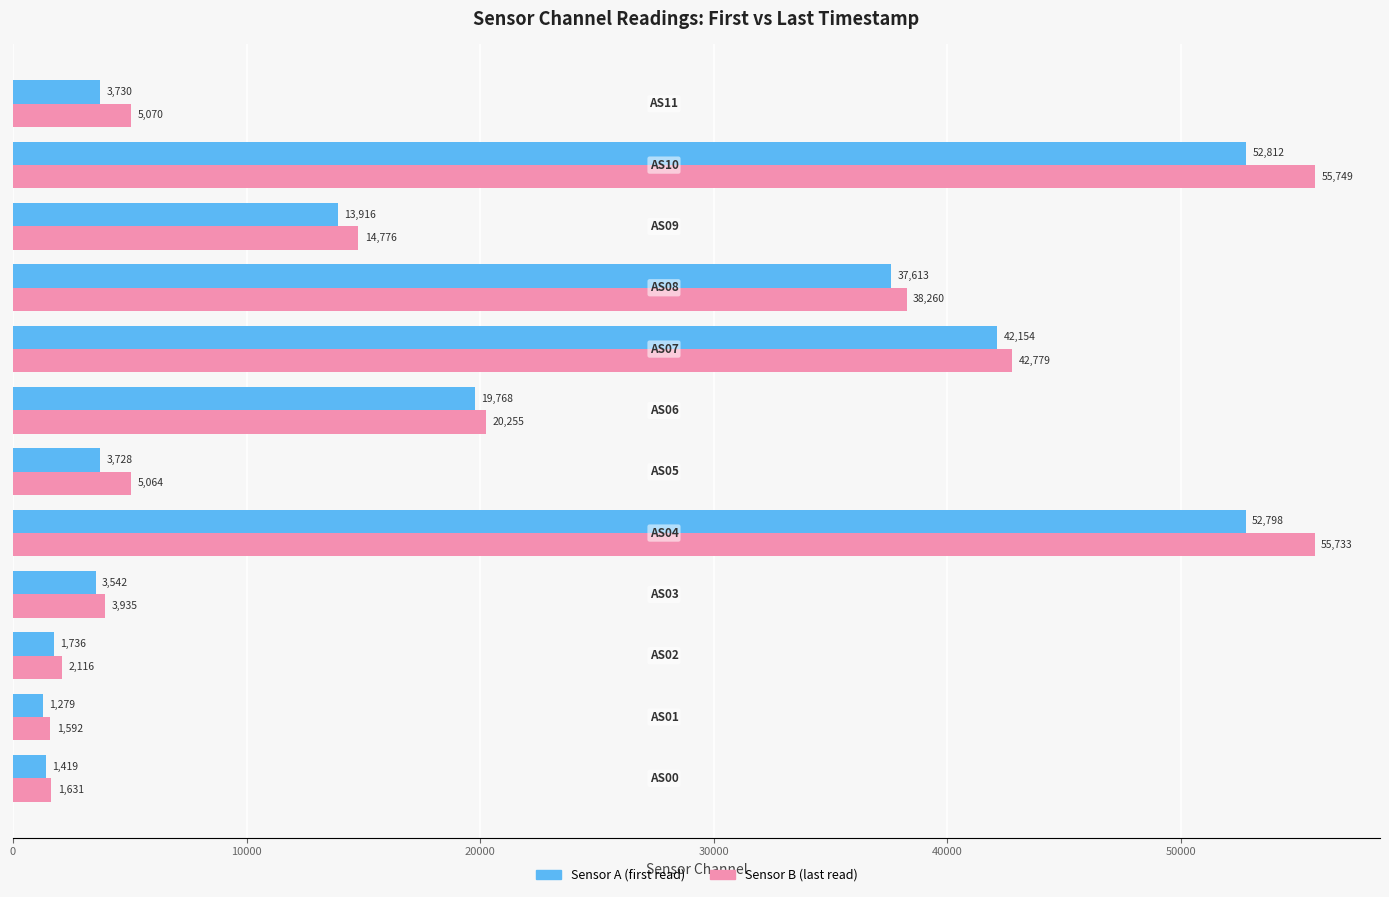

What is the smallest value displayed?

1279